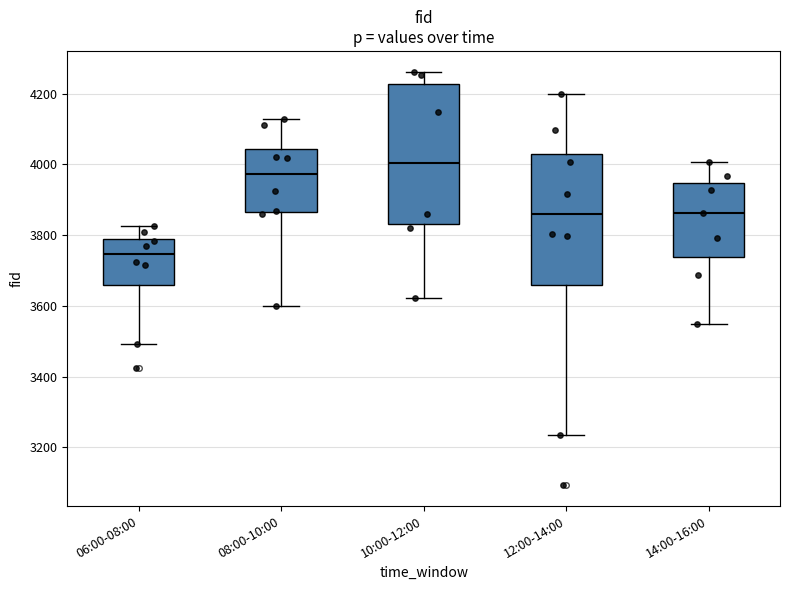

Reading left to right, transcribe this box plot: for each box, give where its median line is, the range the box spans, and where its two whiskers end, as read against the y-axis. The values are not printed on the chart, so give them approximately, as read against the axis.

06:00-08:00: median 3740, box 3660 to 3800, whiskers 3500 to 3820
08:00-10:00: median 3980, box 3860 to 4040, whiskers 3600 to 4120
10:00-12:00: median 4000, box 3840 to 4220, whiskers 3620 to 4260
12:00-14:00: median 3860, box 3660 to 4020, whiskers 3240 to 4200
14:00-16:00: median 3860, box 3740 to 3940, whiskers 3540 to 4000